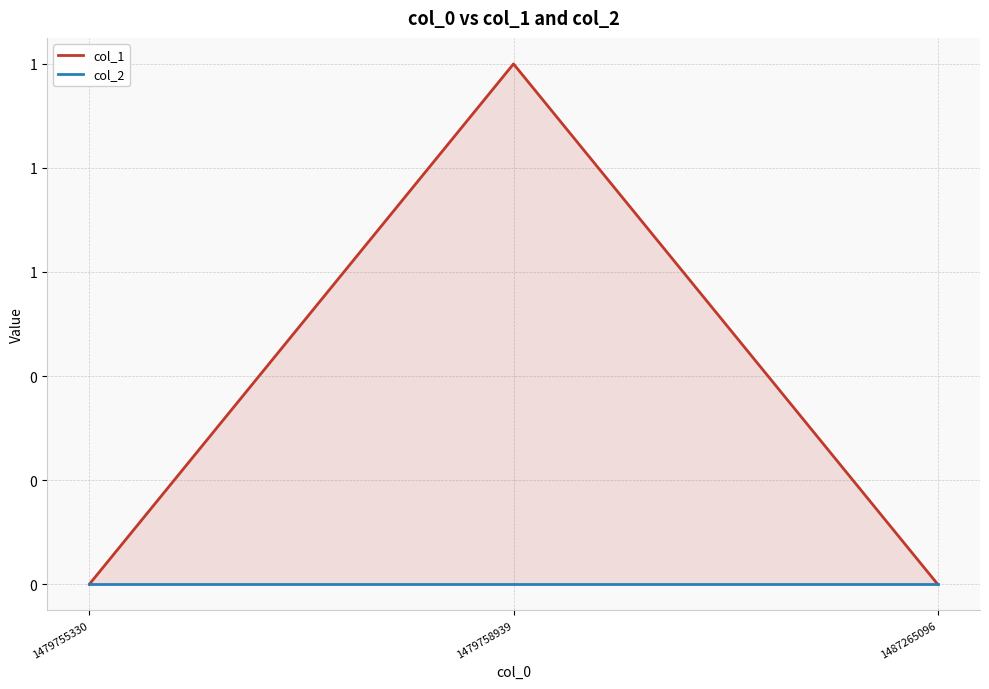

Which category has the highest value in the col_1 series?

1479758939